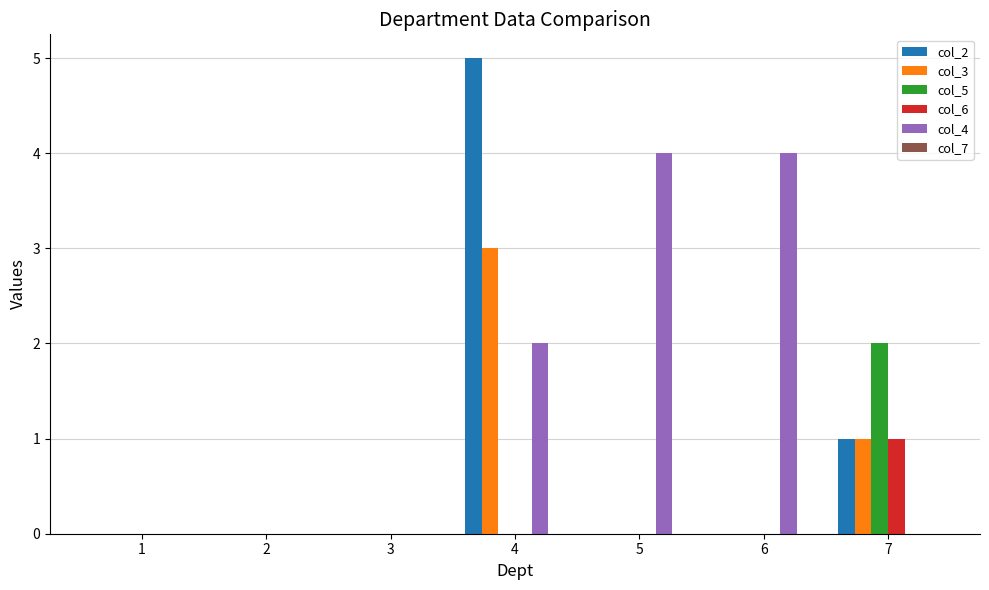

What is the sum of the col_4 values at 7 and 6?

4